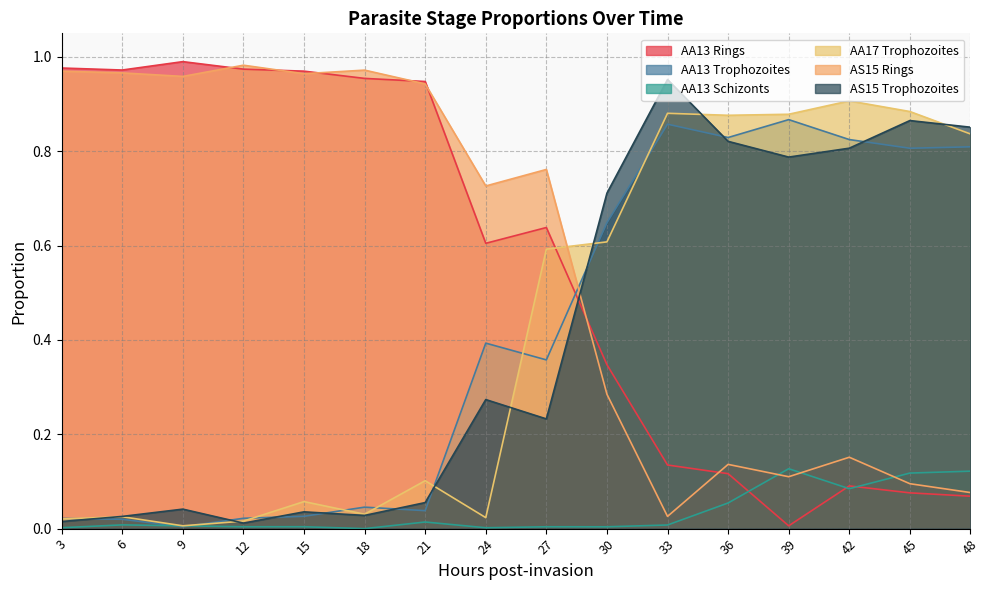

Rank the categories by AA13 Schizonts value from lowest to highest.

18, 24, 3, 30, 27, 12, 15, 9, 33, 6, 21, 36, 42, 45, 48, 39